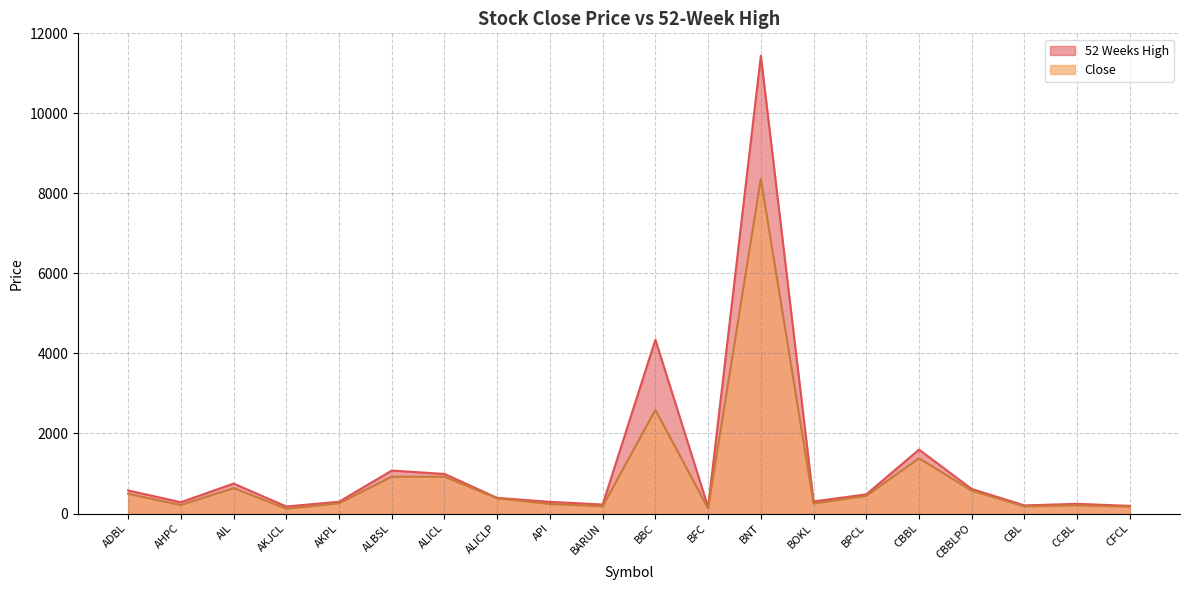

At how many categories does at least one series exceed 5758?

1